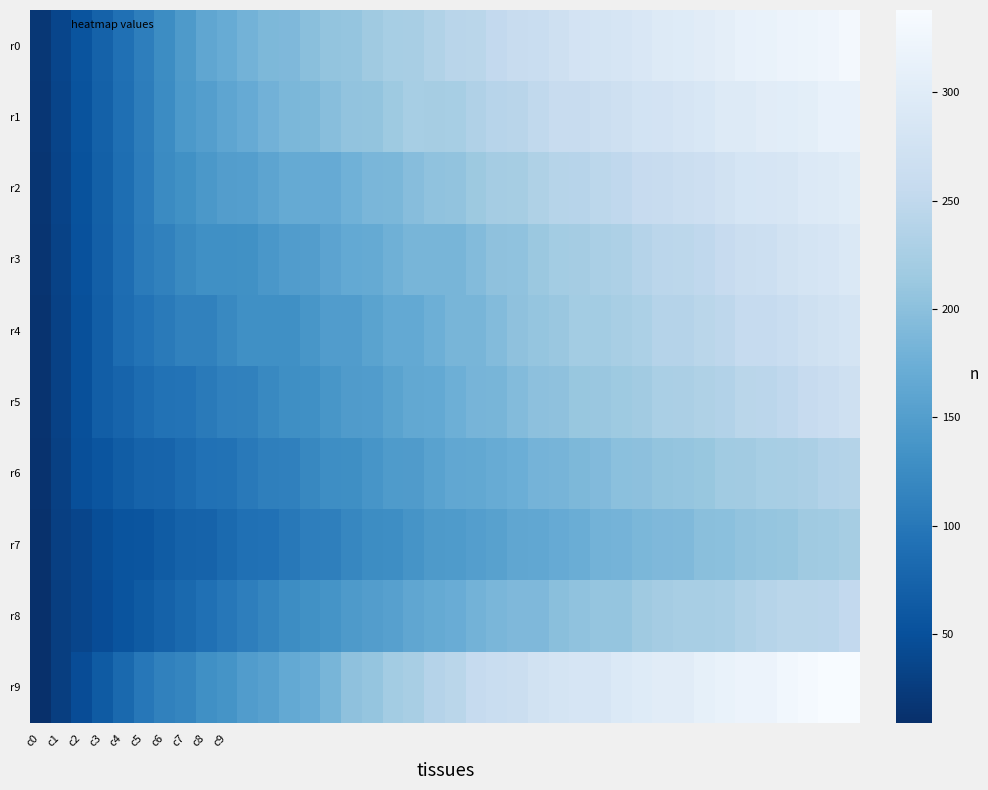

At which category is the sum across all series the highest?

39